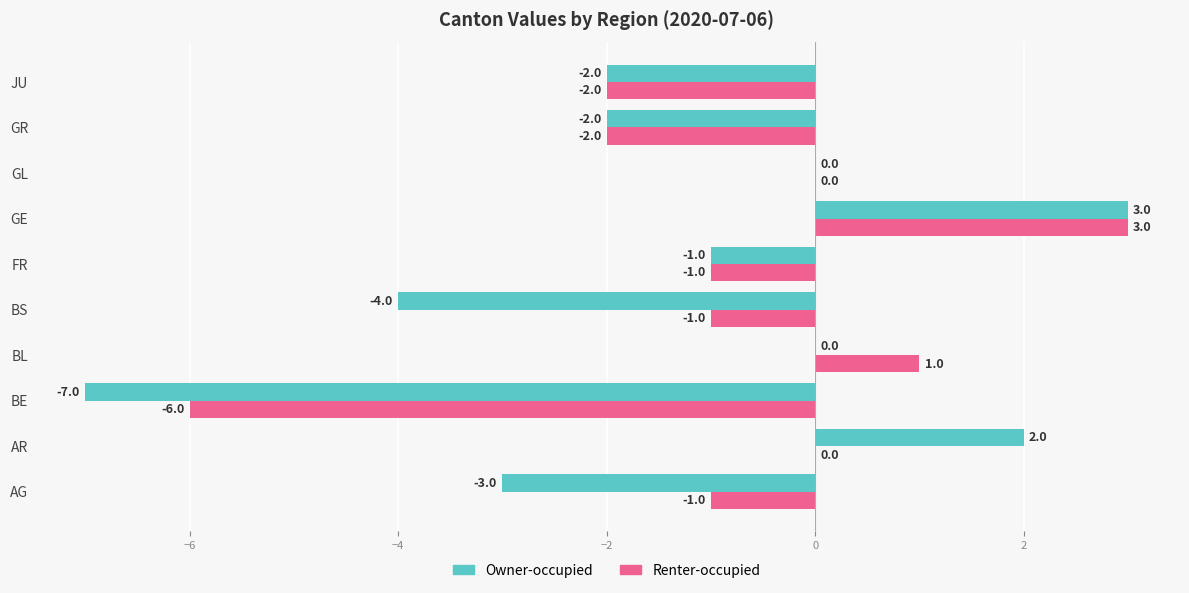

Is the value of Owner-occupied at BS greater than the value of Renter-occupied at FR?

No